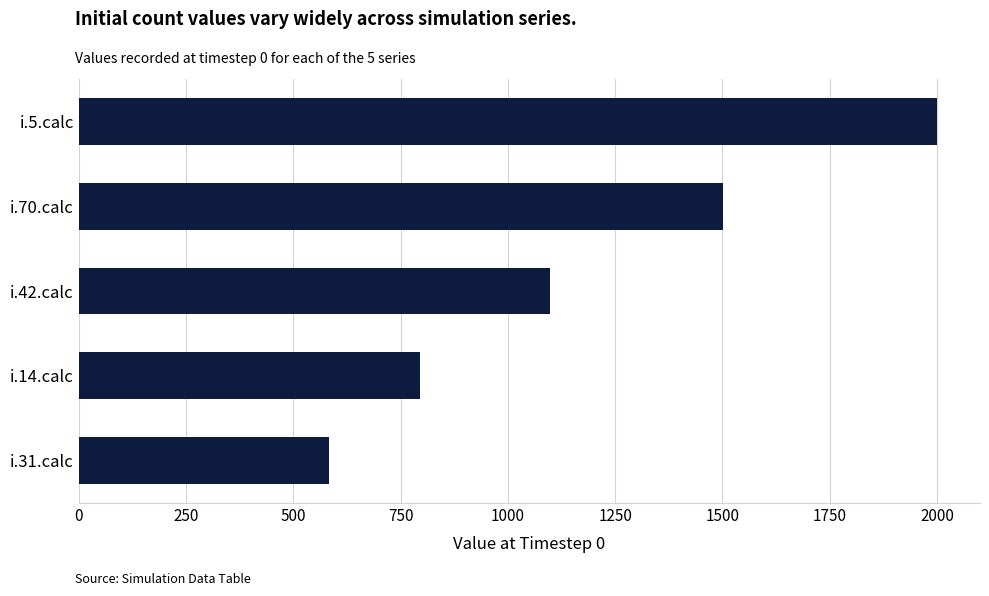

Reading top to bottom, transcribe all the data shown in this chart.

i.5.calc=2000	i.70.calc=1502	i.42.calc=1099	i.14.calc=795	i.31.calc=584